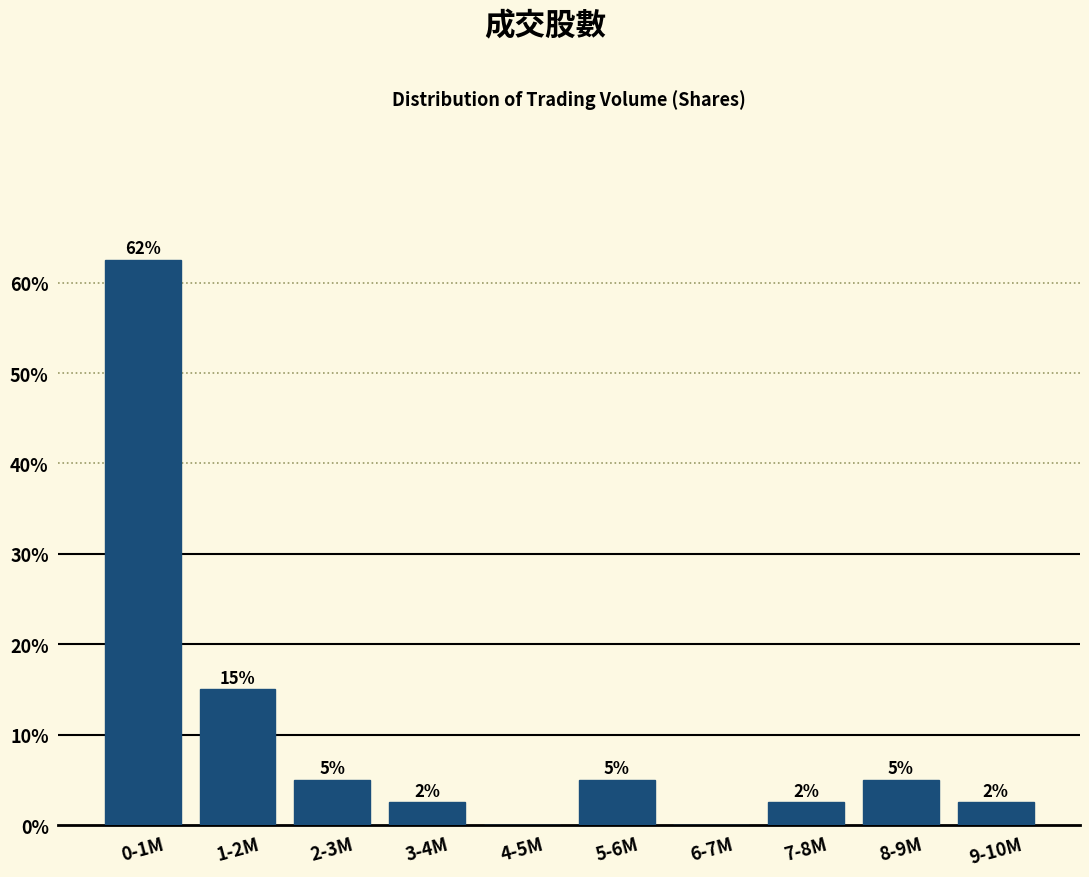

The value at 8-9M is 5.0. True or false?

True